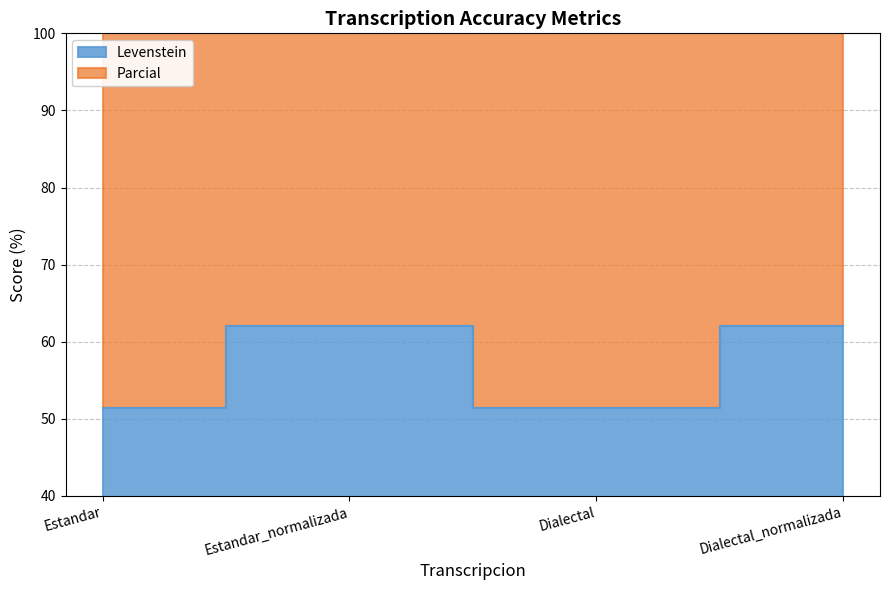

Reading left to right, what are all the values shown in this chart?

Levenstein: Estandar=51.4	Estandar_normalizada=62.1	Dialectal=51.4	Dialectal_normalizada=62.1
Parcial: Estandar=125.9	Estandar_normalizada=142.1	Dialectal=125.9	Dialectal_normalizada=142.1